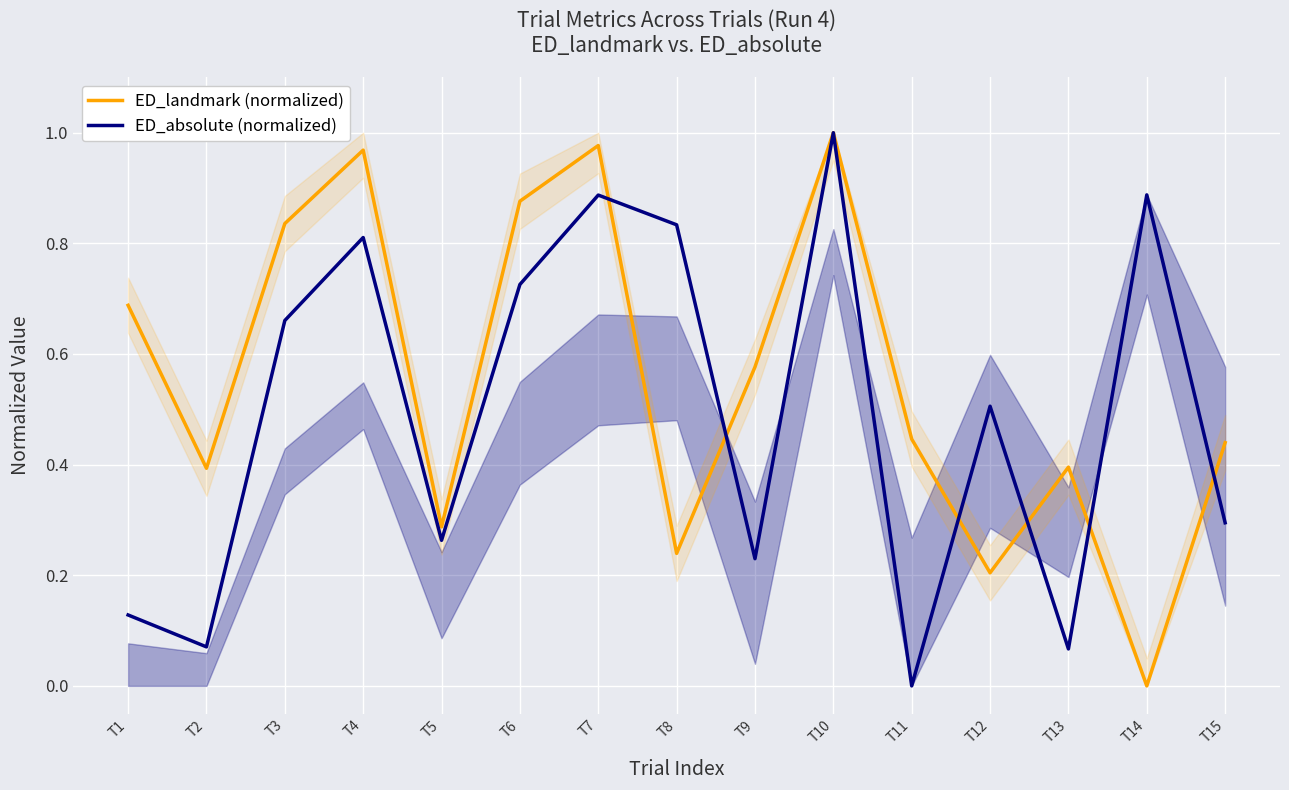

What is the greatest value displayed?

1.0